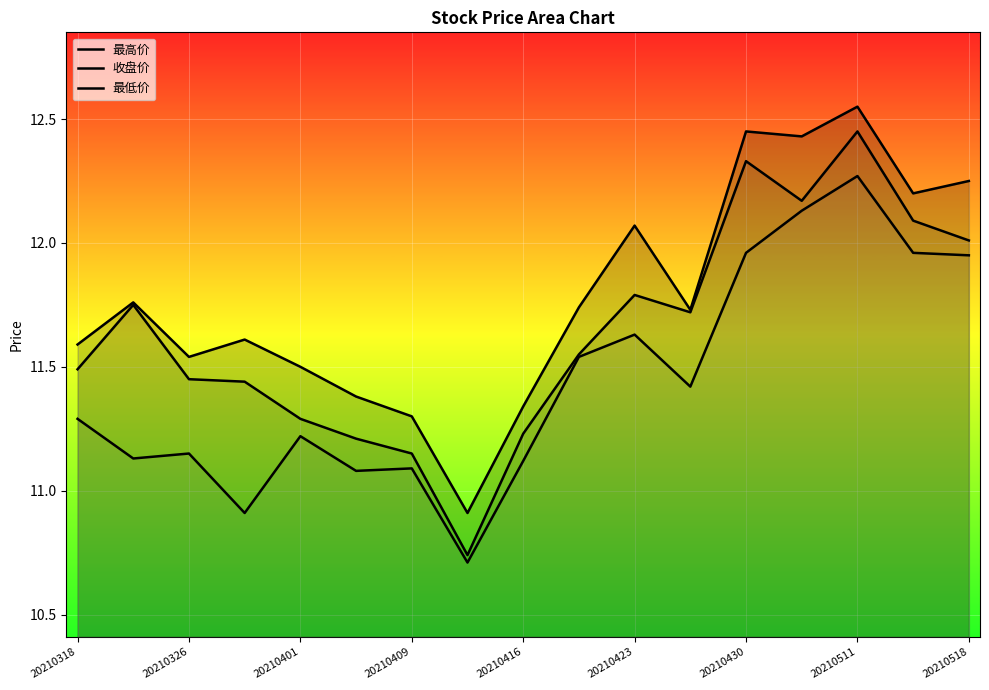

Which series has the largest total across all categories?

最高价